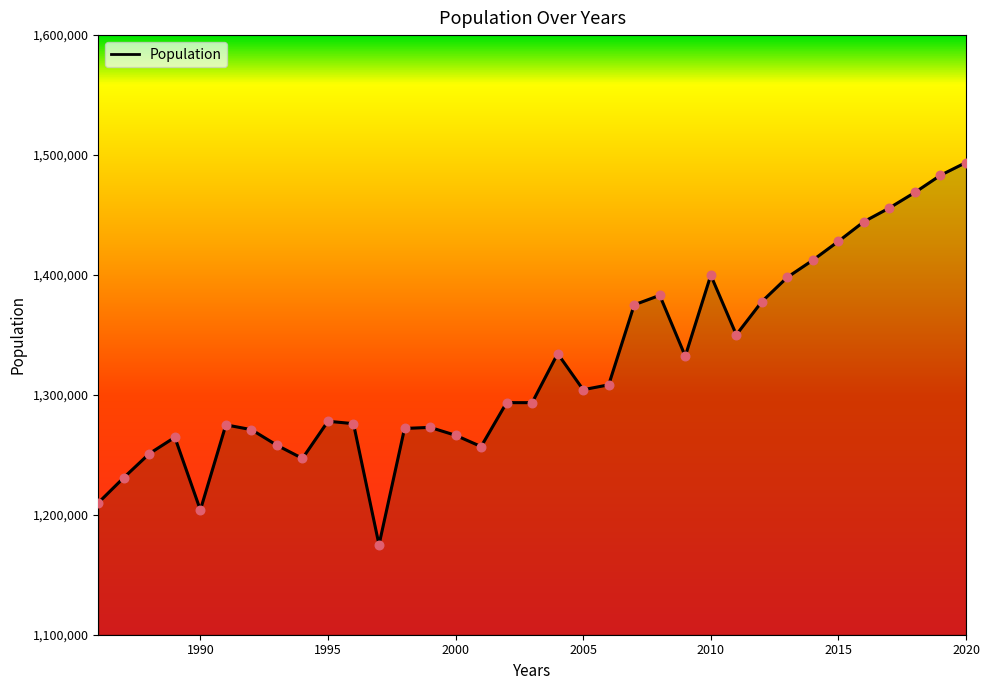

What is the maximum value shown in the chart?

1493749